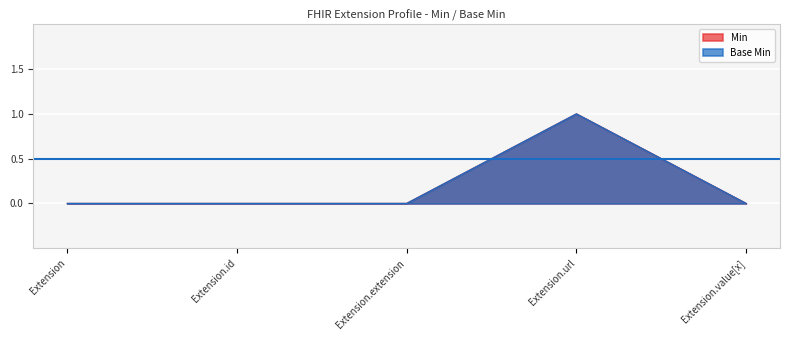

What are all the series names shown in the legend?

Min, Base Min